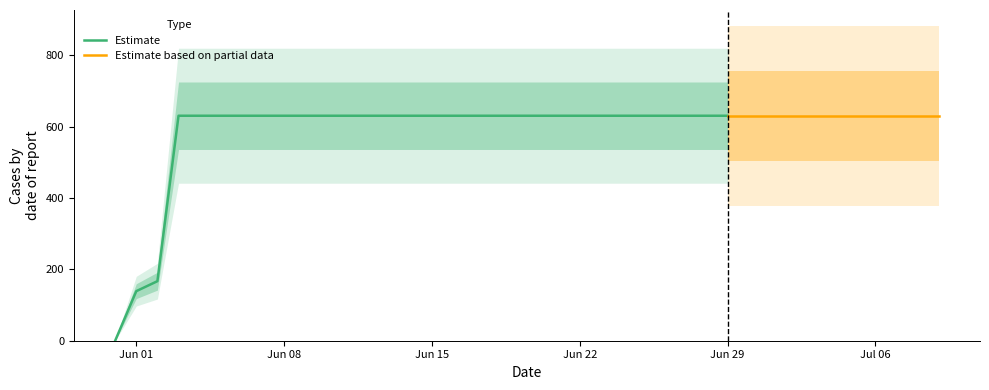

List the labels in order of value, largest first.

2020-06-03, 2020-06-04, 2020-06-05, 2020-06-06, 2020-06-07, 2020-06-08, 2020-06-09, 2020-06-10, 2020-06-11, 2020-06-12, 2020-06-13, 2020-06-14, 2020-06-15, 2020-06-16, 2020-06-17, 2020-06-18, 2020-06-19, 2020-06-20, 2020-06-21, 2020-06-22, 2020-06-23, 2020-06-24, 2020-06-25, 2020-06-26, 2020-06-27, 2020-06-28, 2020-06-29, 2020-06-30, 2020-07-01, 2020-07-02, 2020-07-03, 2020-07-04, 2020-07-05, 2020-07-06, 2020-07-07, 2020-07-08, 2020-07-09, 2020-06-02, 2020-06-01, 2020-05-31